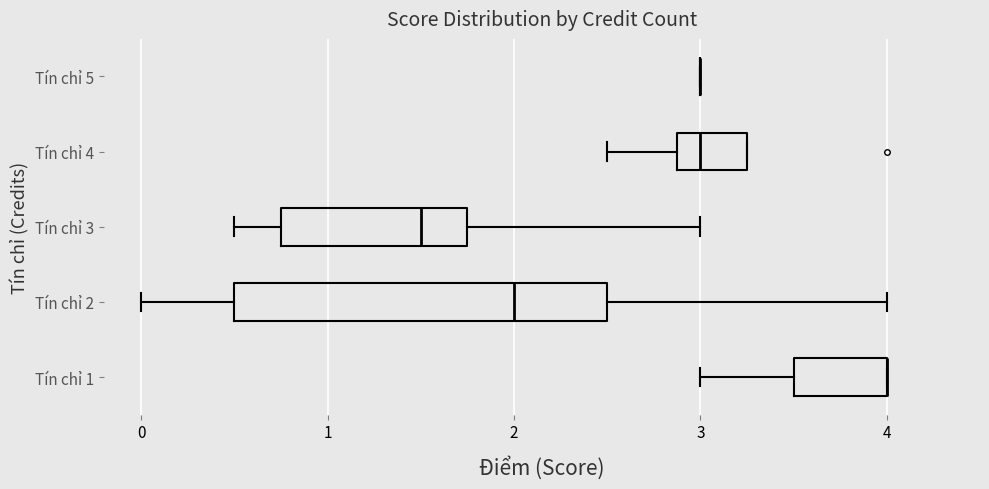

What is the difference between the values at 2 and 3?

1.5